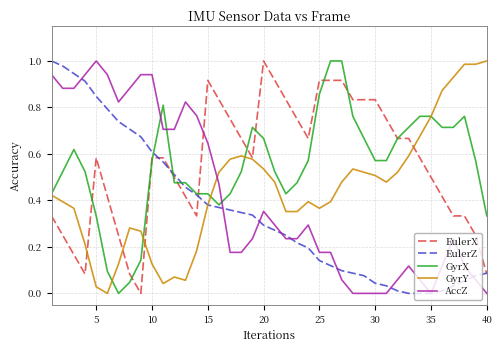

Which series ends up on top after the final intersection of AccZ and GyrX?

GyrX